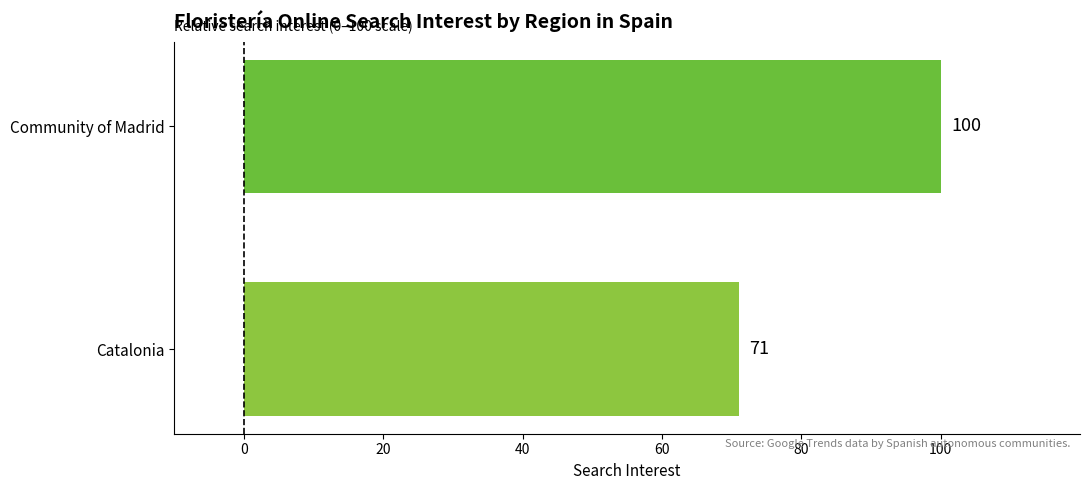

What is the minimum value shown in the chart?

71